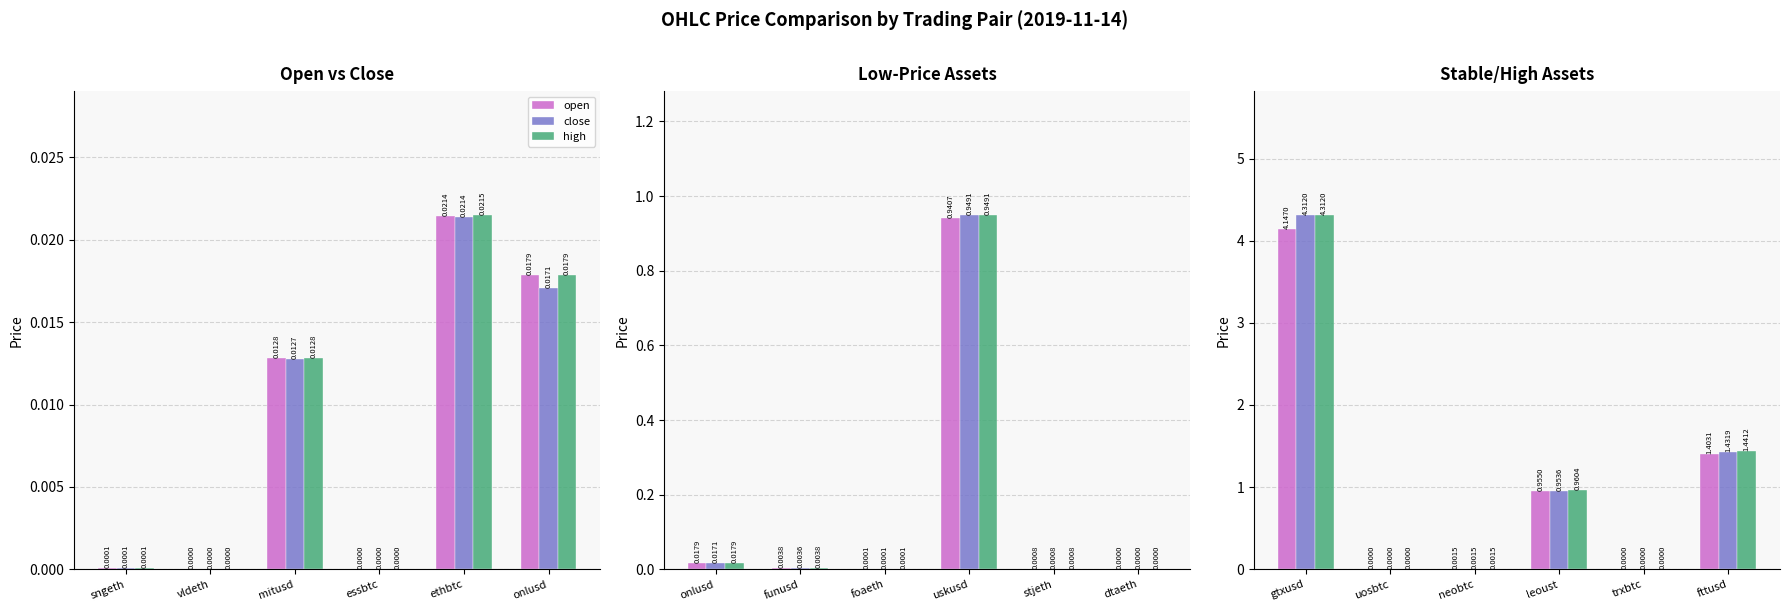

The value of open at neobtc is 0.0. True or false?

True